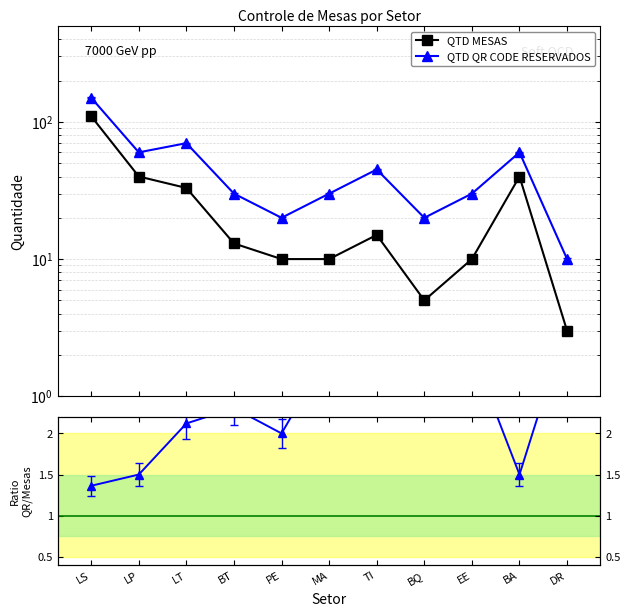

What is the lowest value of the QTD MESAS series?

3.0